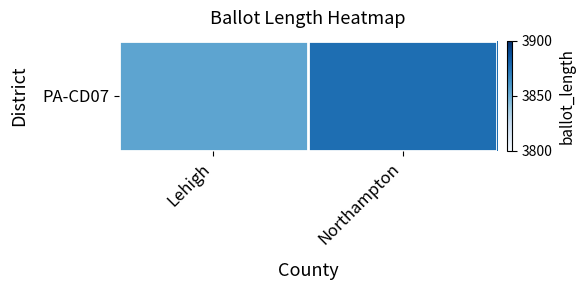

What is the minimum value shown in the chart?

3854